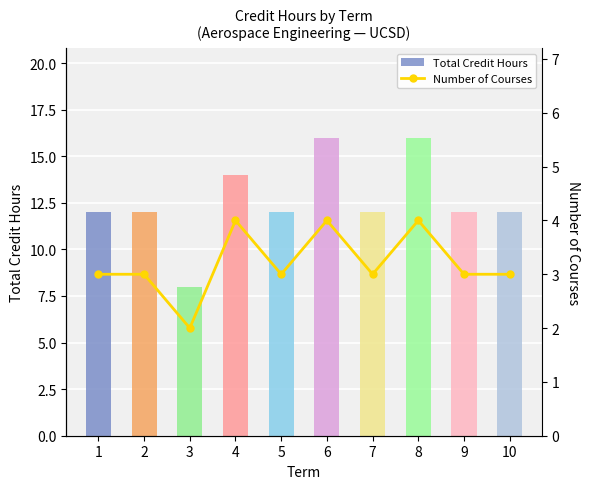

What are all the series names shown in the legend?

Total Credit Hours, Number of Courses